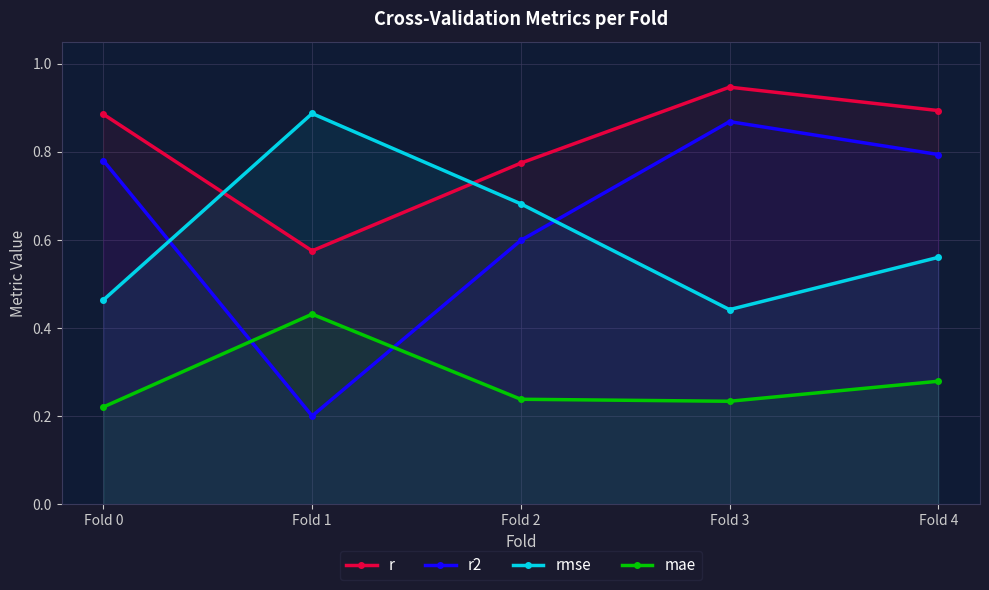

Rank the categories by rmse value from lowest to highest.

Fold 3, Fold 0, Fold 4, Fold 2, Fold 1